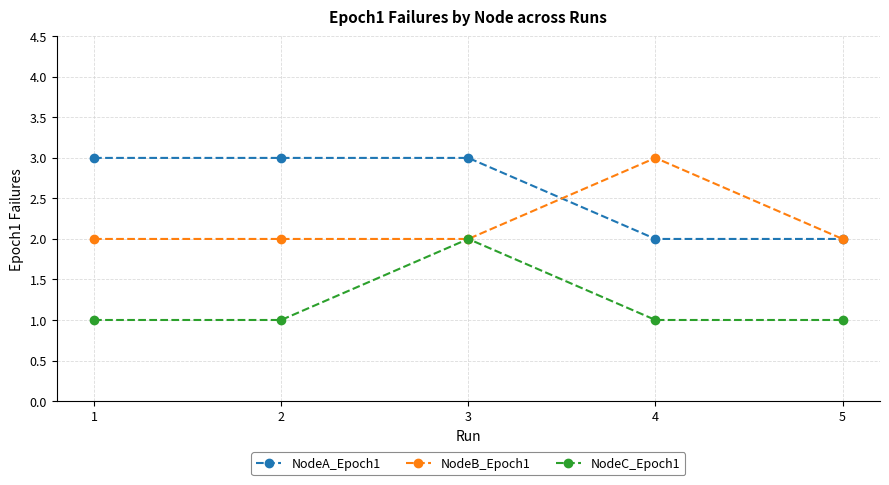

Count the NodeB_Epoch1 values in the range 2 to 3.

5